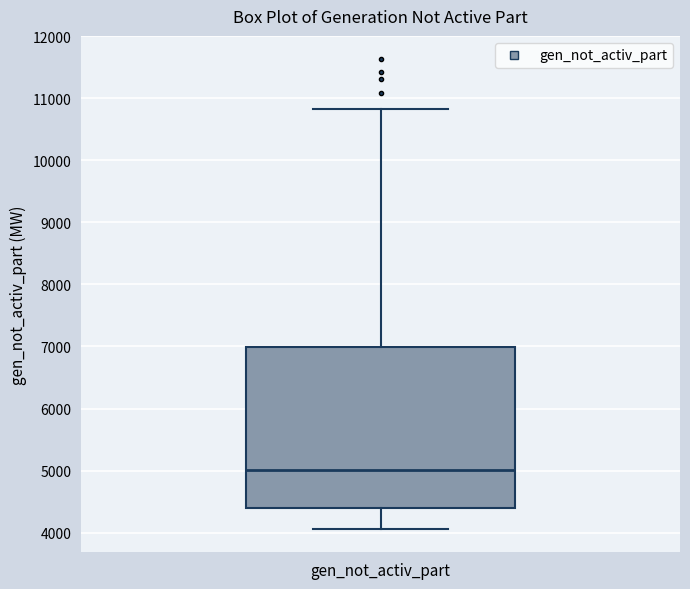

Read this box plot against the y-axis: the position of the median line, the range covered by the box, and the ends of both whiskers. The values are not printed on the chart, so give them approximately, as read against the axis.

median 5000, box 4400 to 7000, whiskers 4100 to 10800